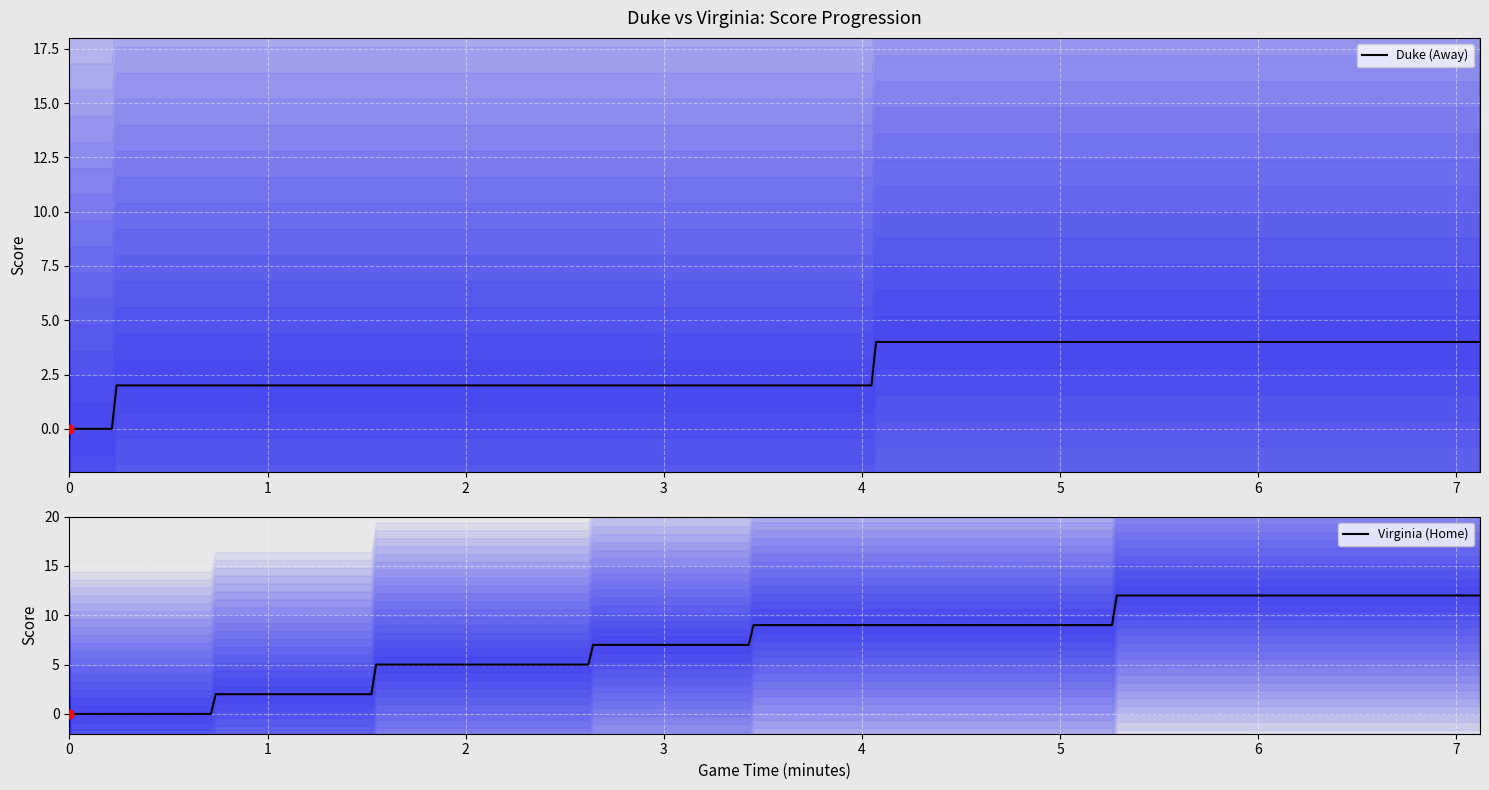

Which series has the largest total across all categories?

Virginia (Home)